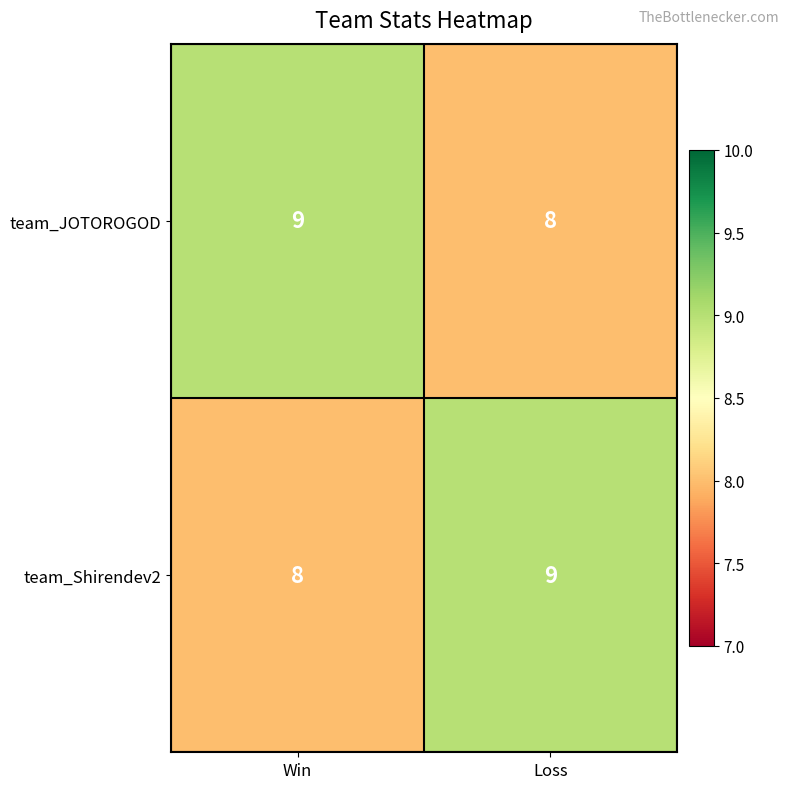

Is it true that team_Shirendev2 equals 8 at Win?

True